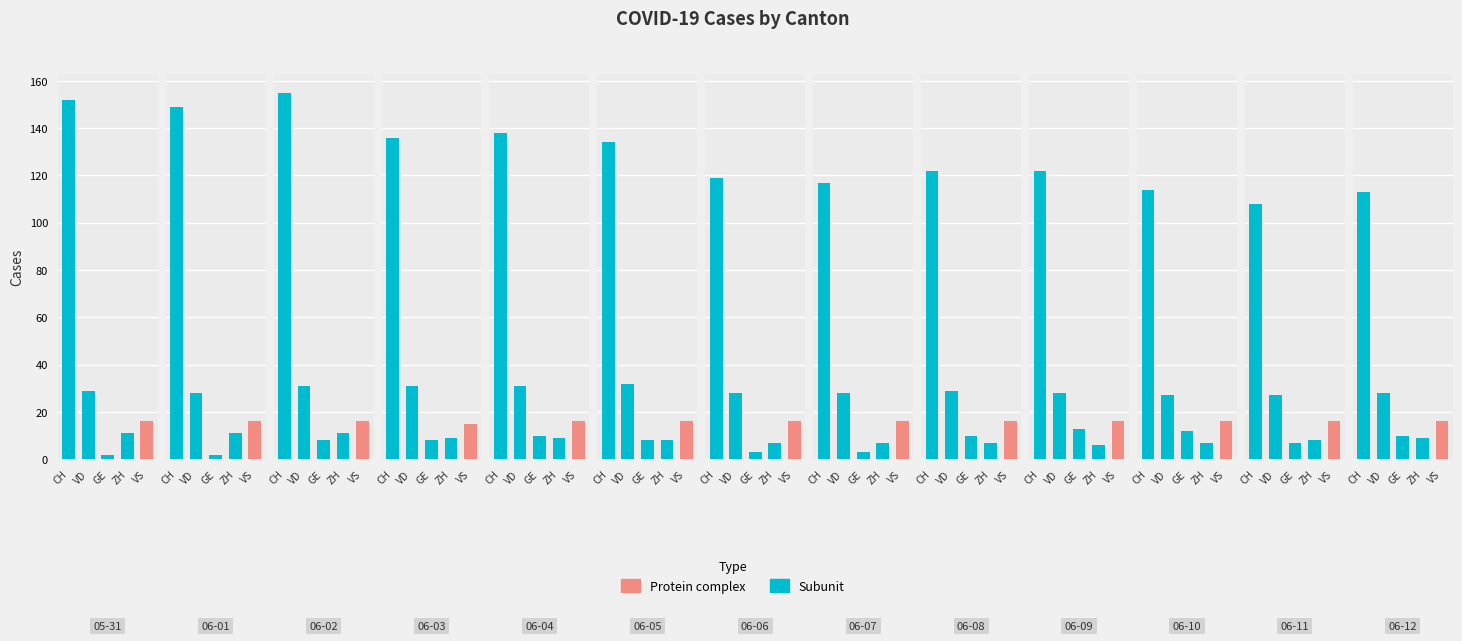

True or false: VD has a value of 28 at 2020-06-01.

True